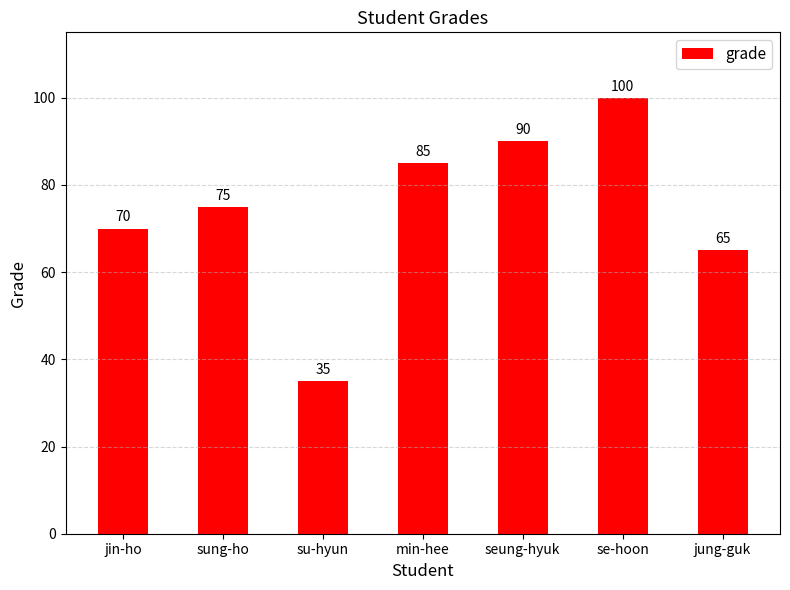

The chart shows a value of 70 at jin-ho. True or false?

True